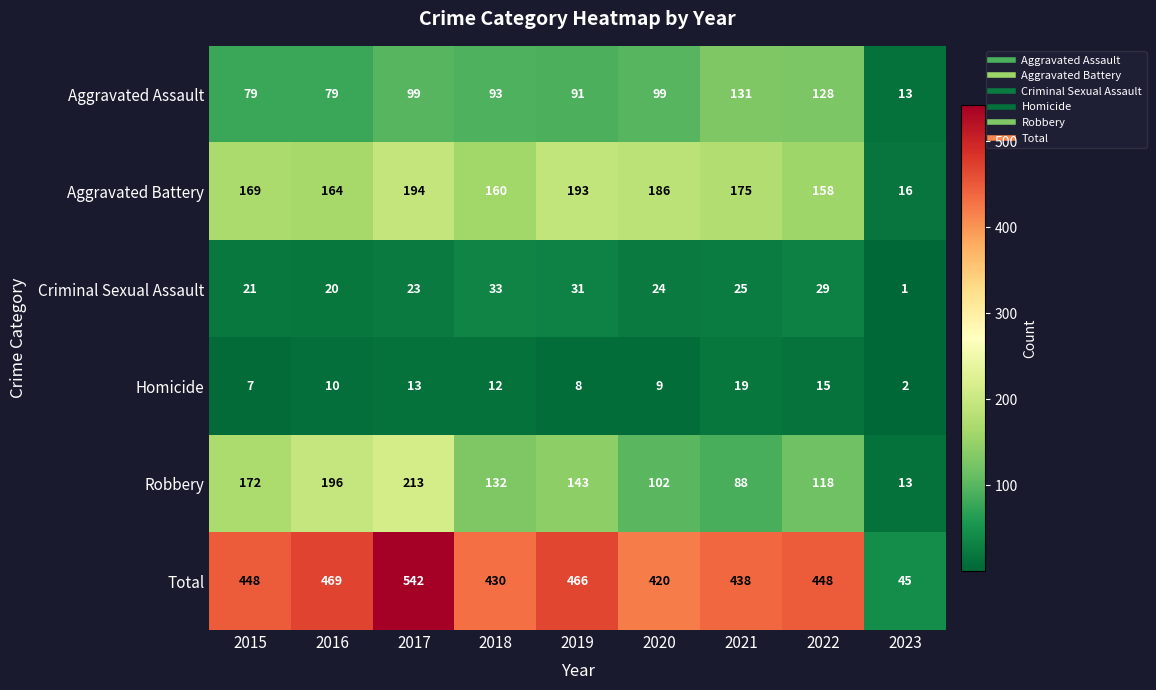

Rank the series by their maximum value, from lowest to highest.

Homicide, Criminal Sexual Assault, Aggravated Assault, Aggravated Battery, Robbery, Total